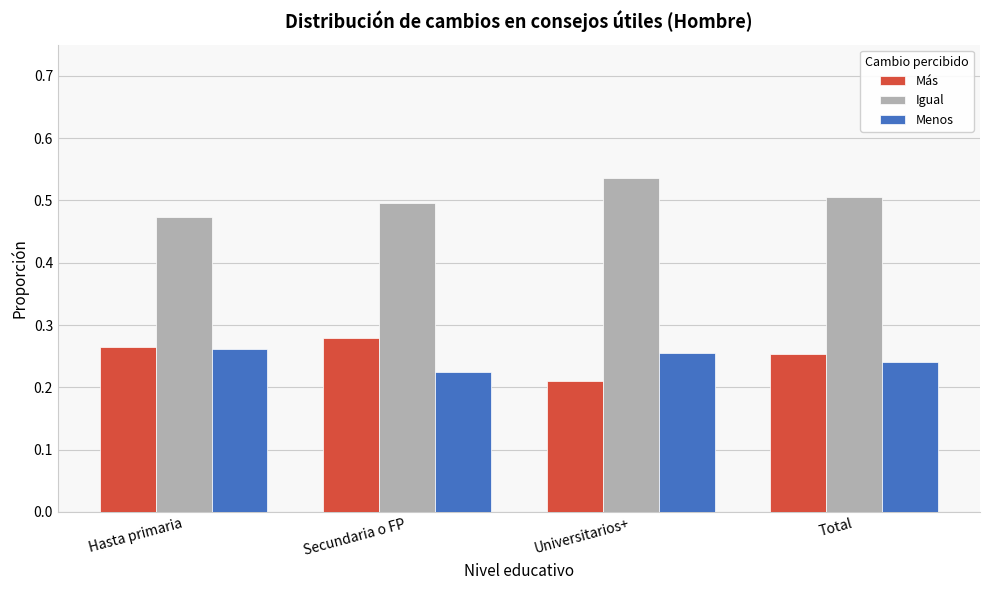

At Secundaria o FP, list the series in order from smallest to largest.

Menos, Más, Igual